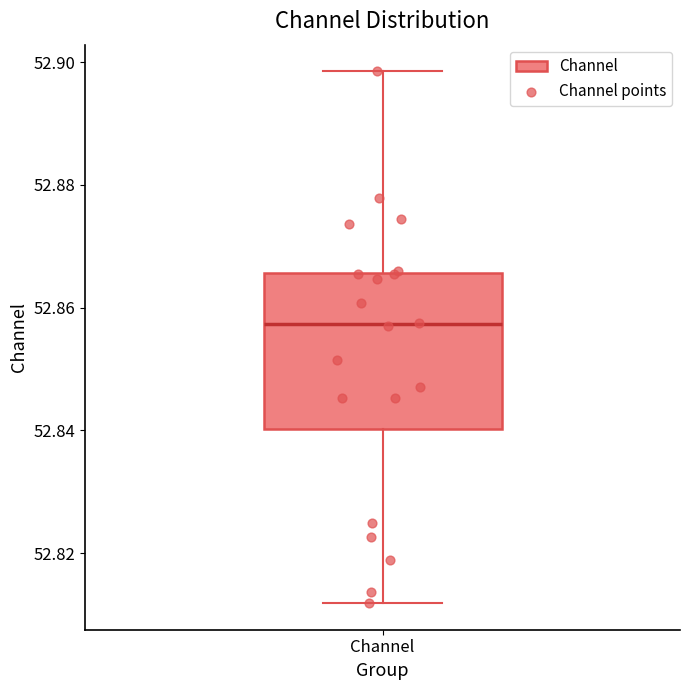

Where is the lower edge of the box for Channel on the y-axis? The values are not printed on the chart, so give them approximately, as read against the axis.

52.840